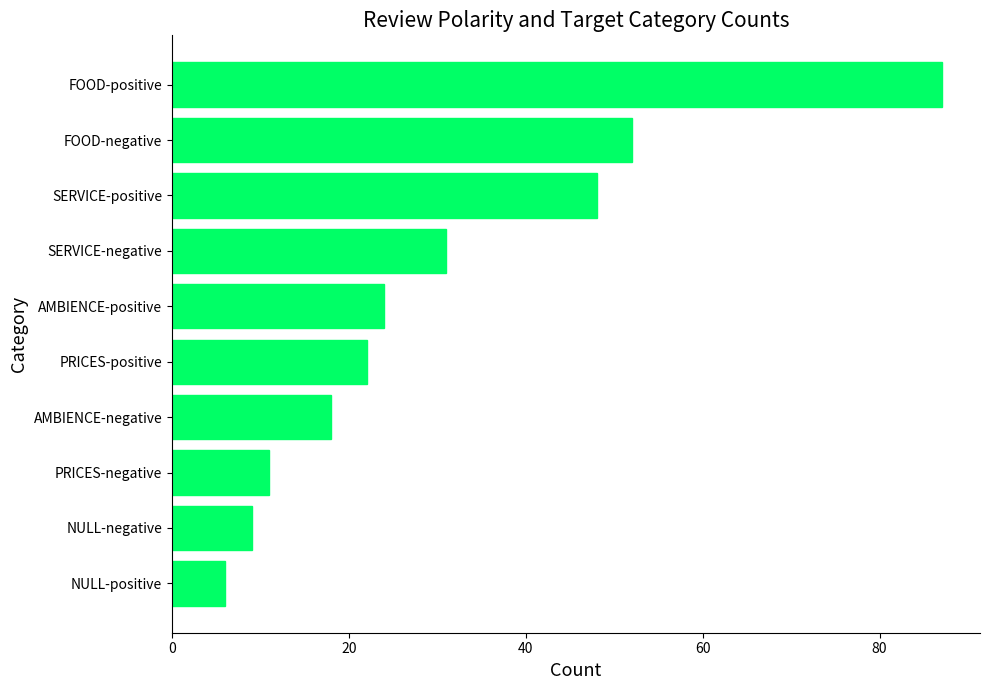

Which label corresponds to the largest value in the chart?

FOOD-positive